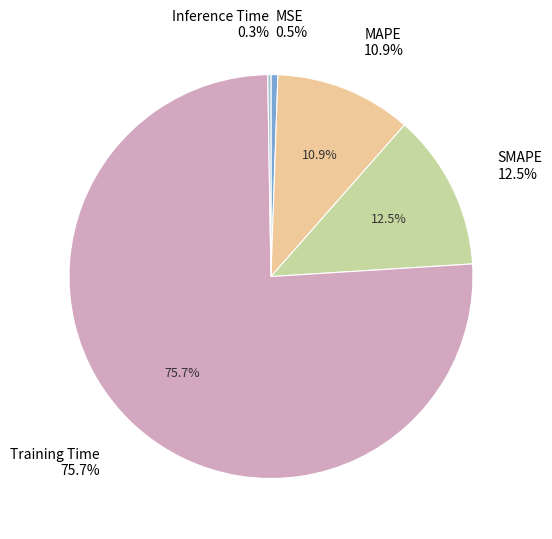

Which slice is the largest?

Training Time